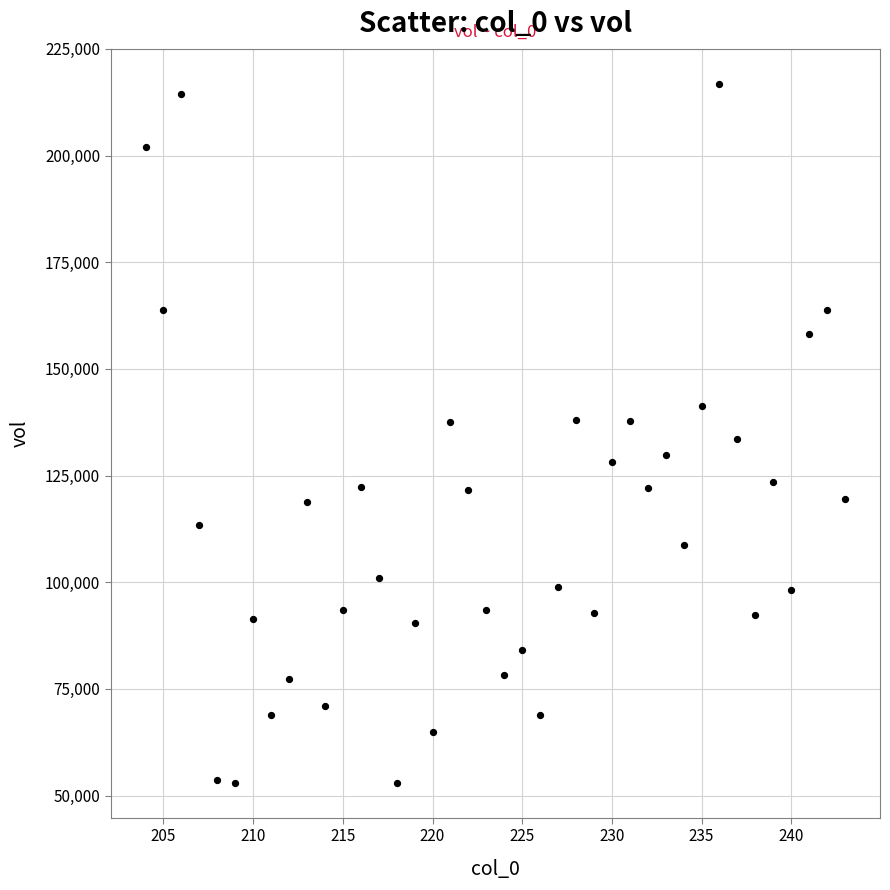

What is the range of X values (max minus min)?

39.0